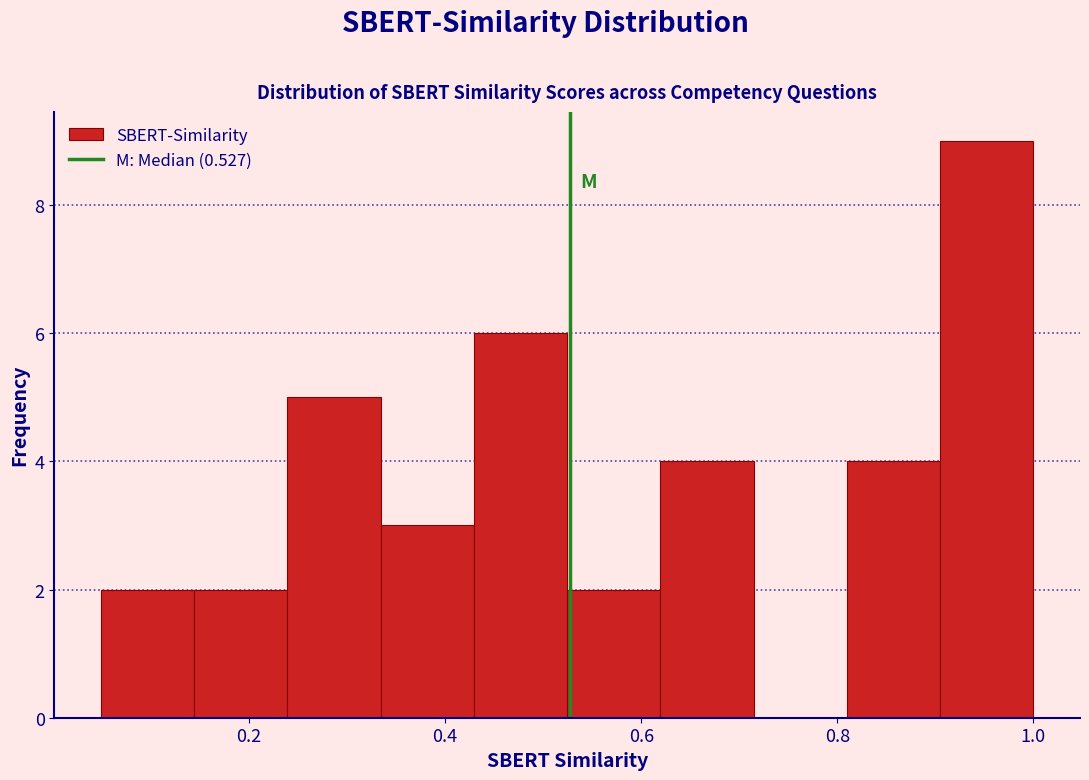

Over which range of the x-axis is the bar tallest?

0.90 to 1.00